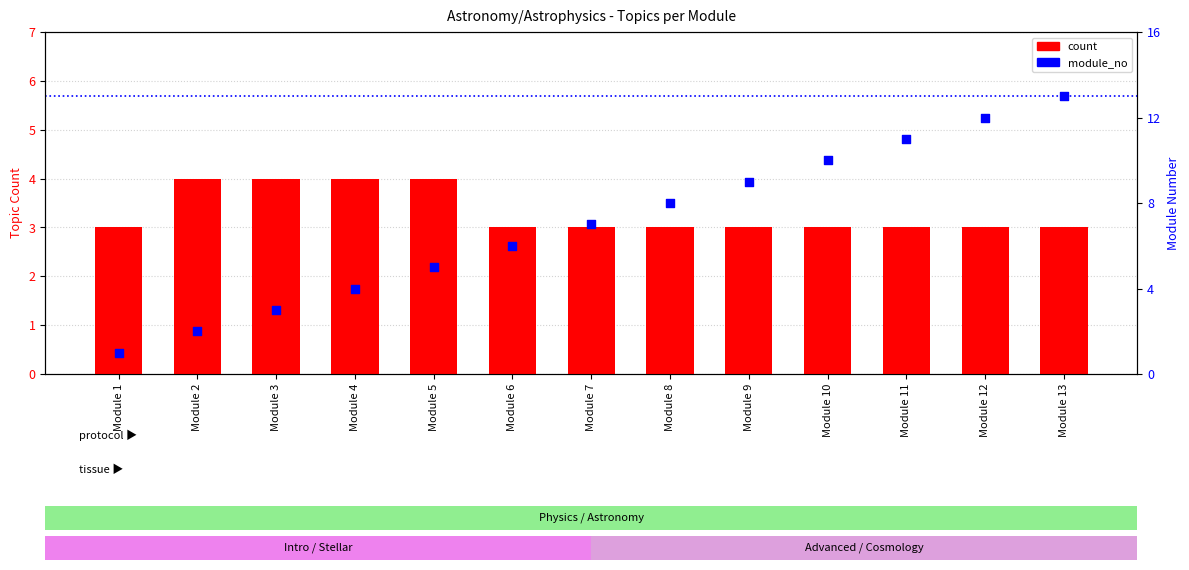

What is the total value across all series at Module 3?

7